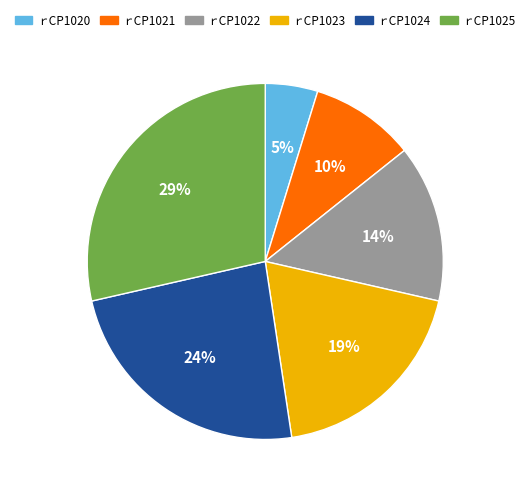

Rank the categories by value from lowest to highest.

ｒCP1020, ｒCP1021, ｒCP1022, ｒCP1023, ｒCP1024, ｒCP1025